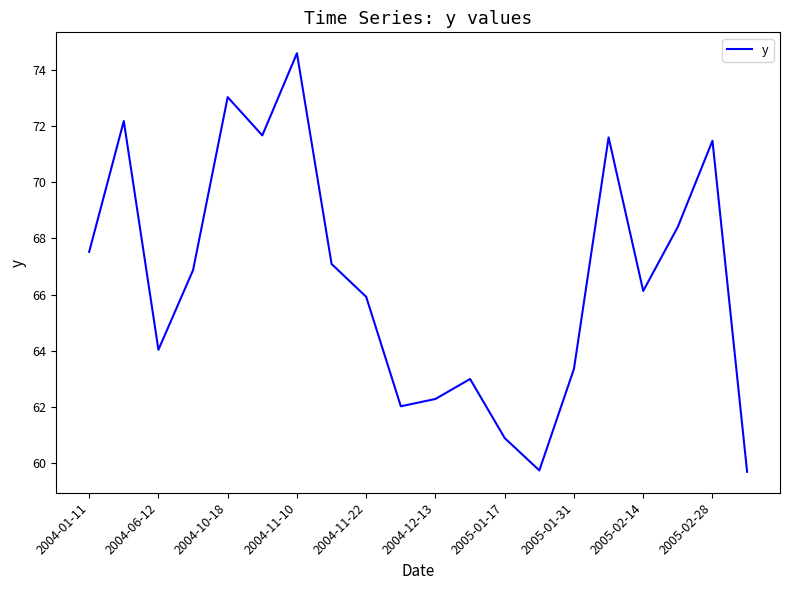

What is the smallest value displayed?

59.7